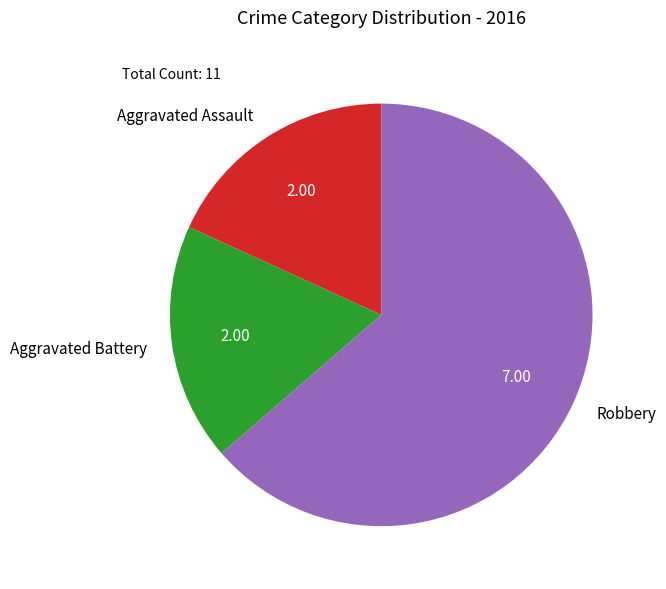

Is there any slice that represents more than half of the pie?

Yes